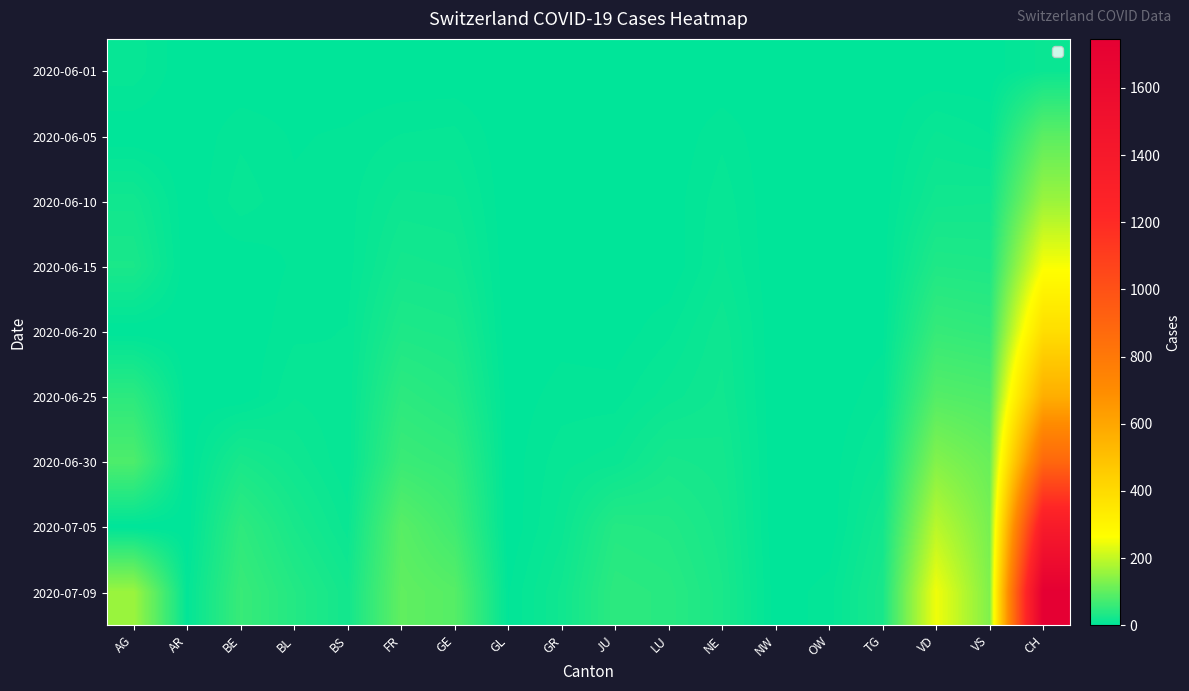

At which category does the chart reach its peak across all series?

CH